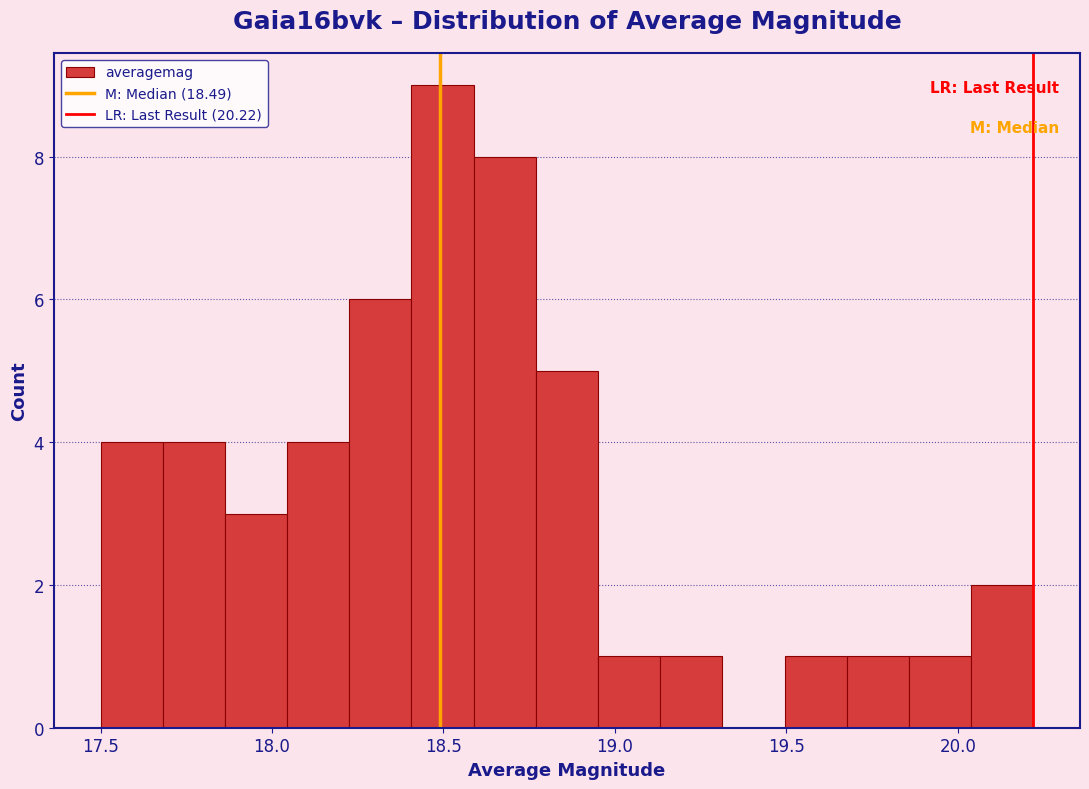

Around what value on the x-axis is the tallest bar? Give the approximate position of its centre, as read against the axis.

18.50